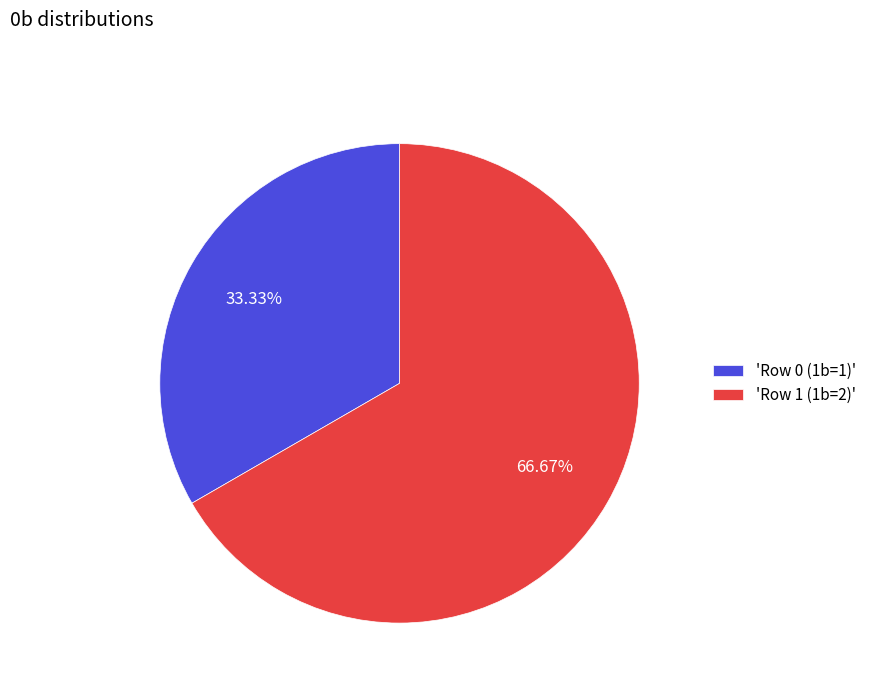

Do 'Row 1 (1b=2)' and 'Row 0 (1b=1)' together represent more than half of the pie?

Yes